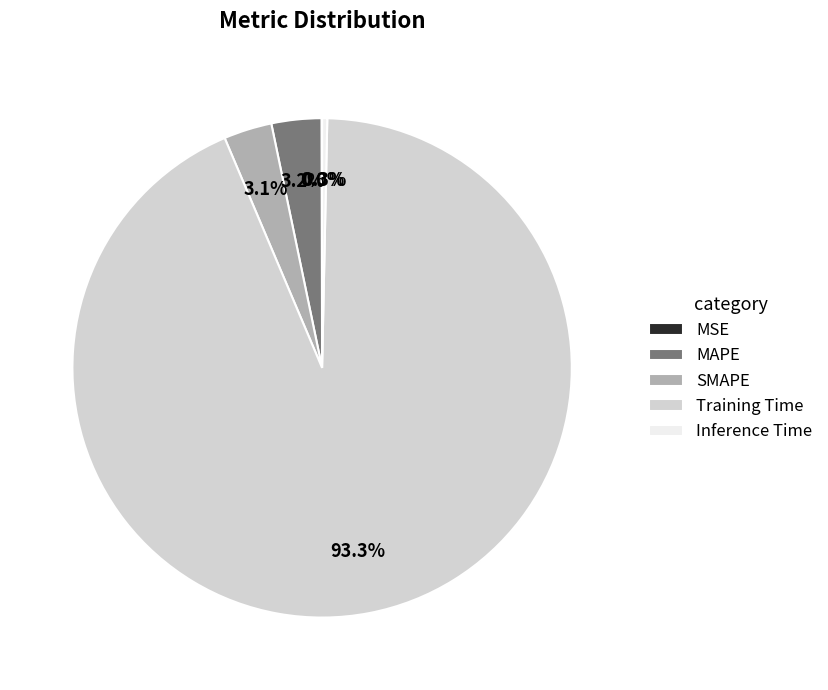

Which slice is the largest?

Training Time